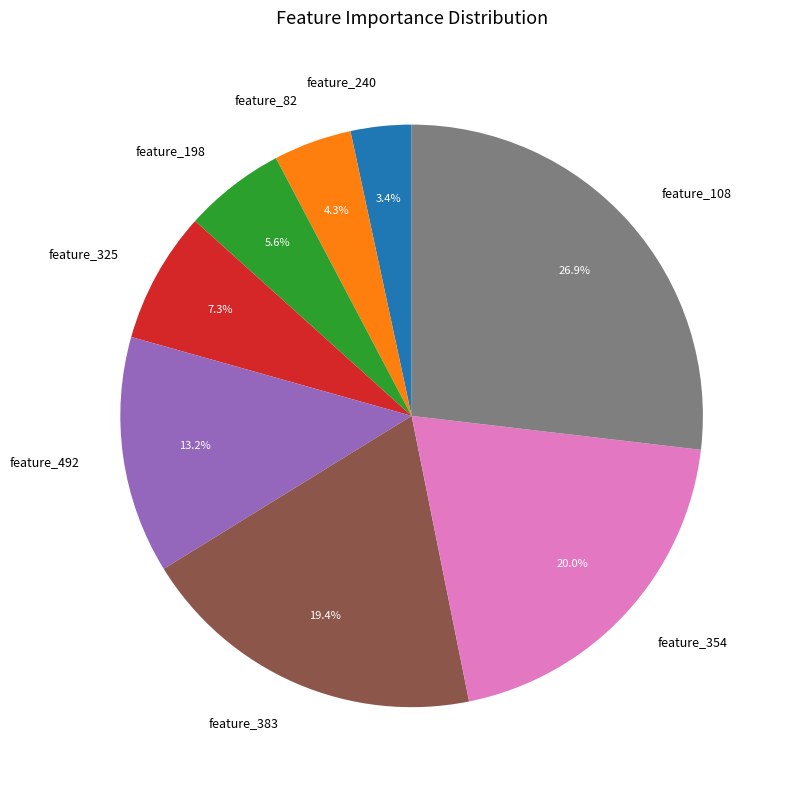

What percentage is NOT represented by feature_82?

95.7%